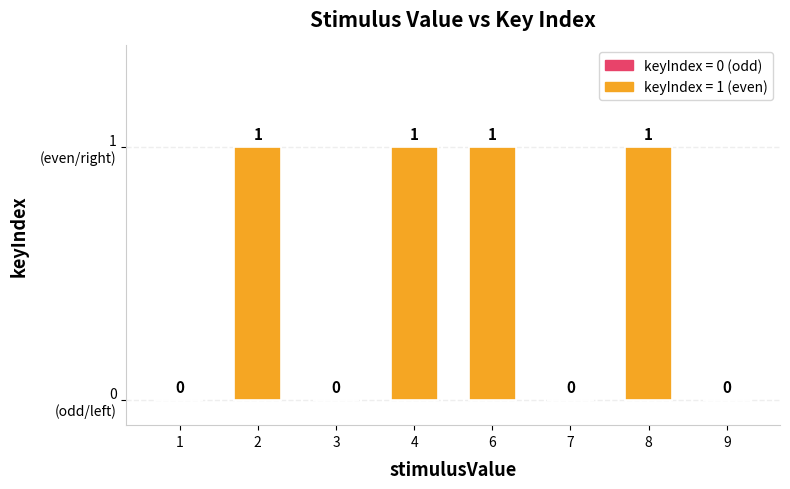

Reading left to right, list all the values displayed in this chart.

0	1	0	1	1	0	1	0